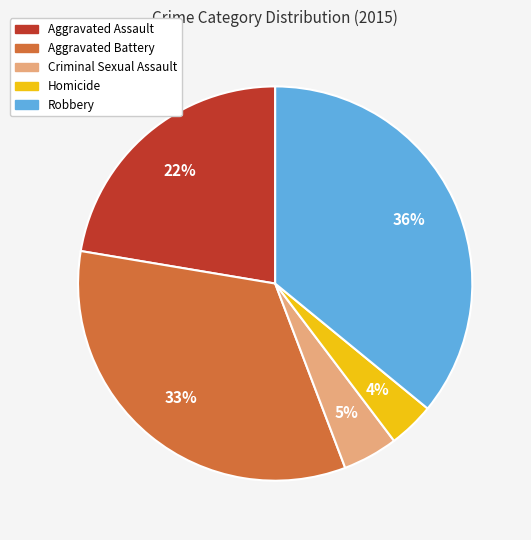

Between Criminal Sexual Assault and Homicide, which is larger?

Criminal Sexual Assault